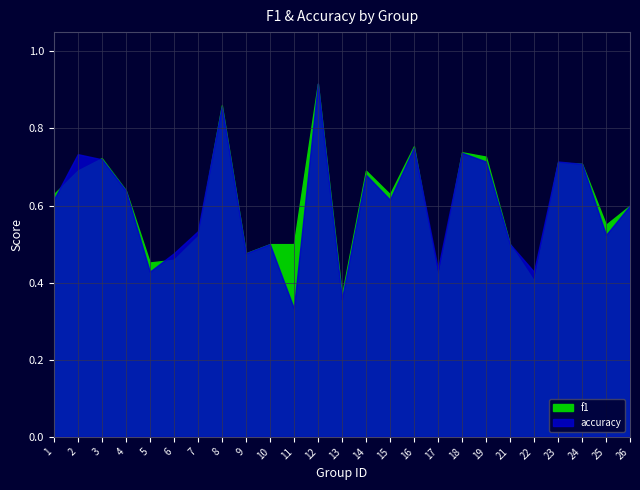

How many times do f1 and accuracy cross each other?

8